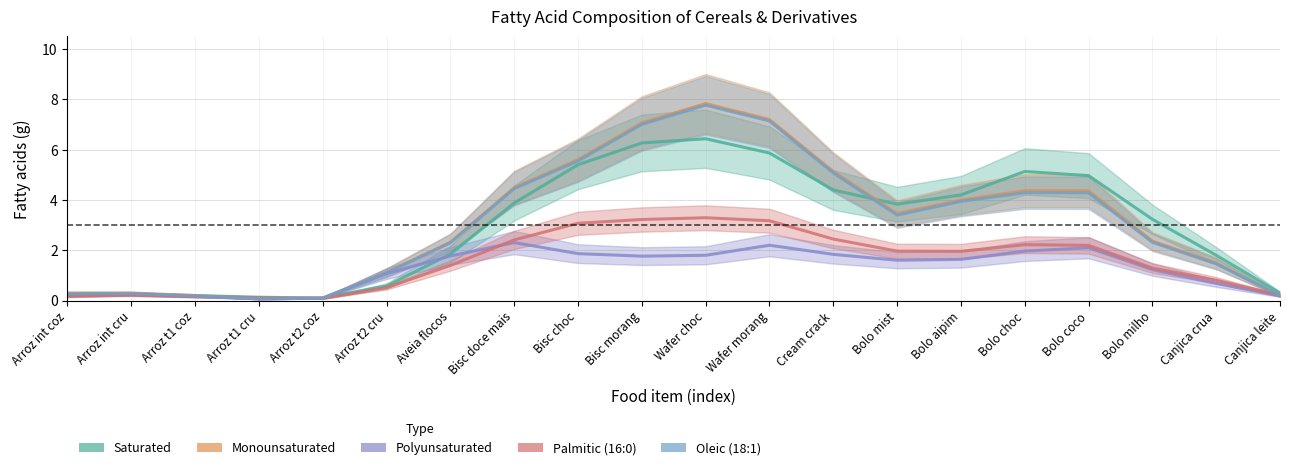

What is the value of the Monounsaturated point at the 2nd from the left?

0.3